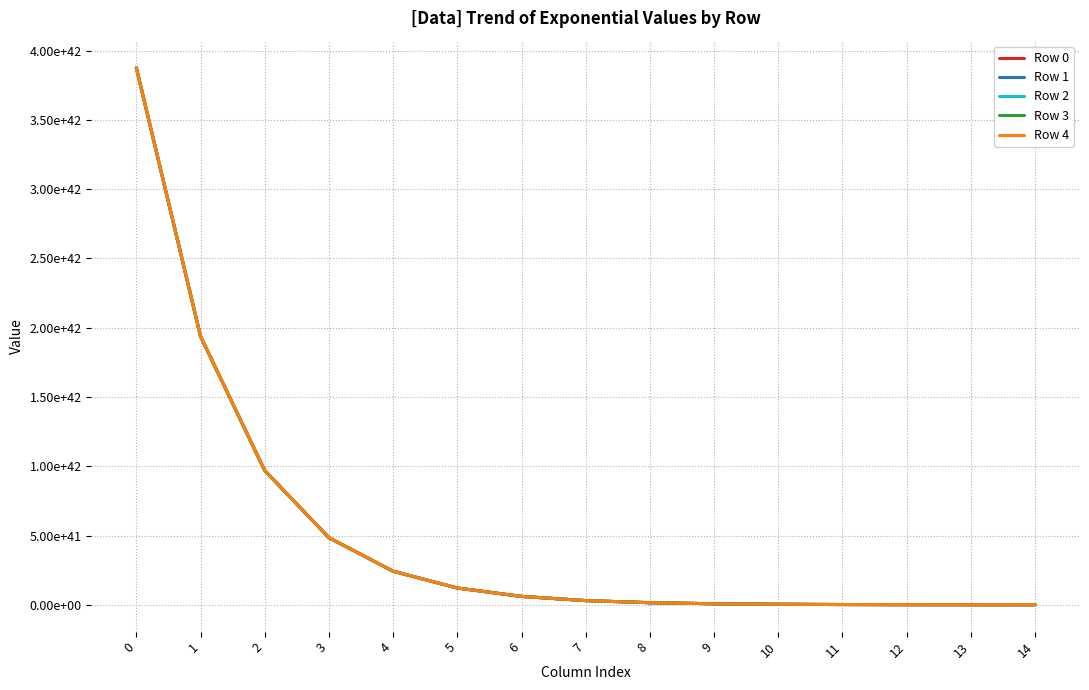

Does the chart display data point markers on the line(s)?

No